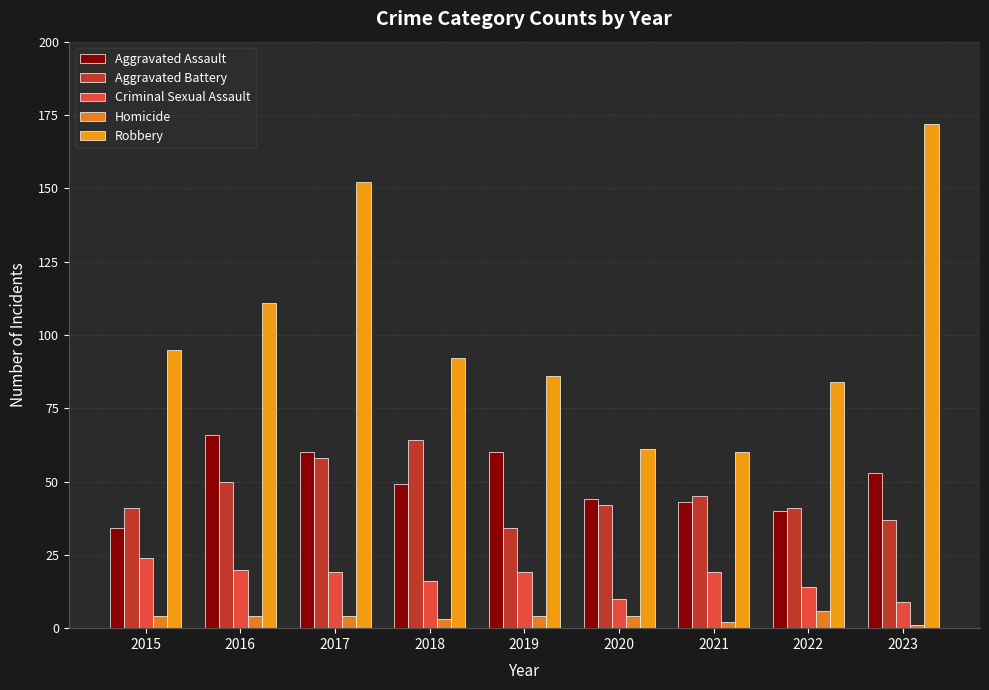

At which category is the sum across all series the highest?

2017